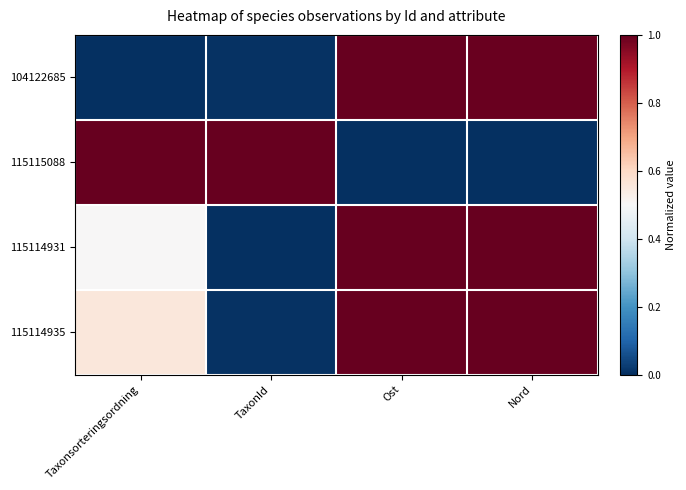

Rank the series by their maximum value, from lowest to highest.

104122685, 115115088, 115114931, 115114935